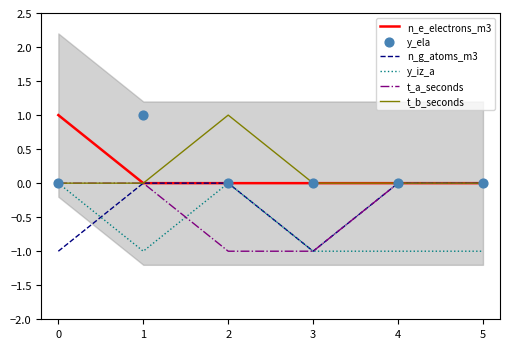

What are all the series names shown in the legend?

n_e_electrons_m3, n_g_atoms_m3, y_iz_a, t_a_seconds, t_b_seconds, y_ela